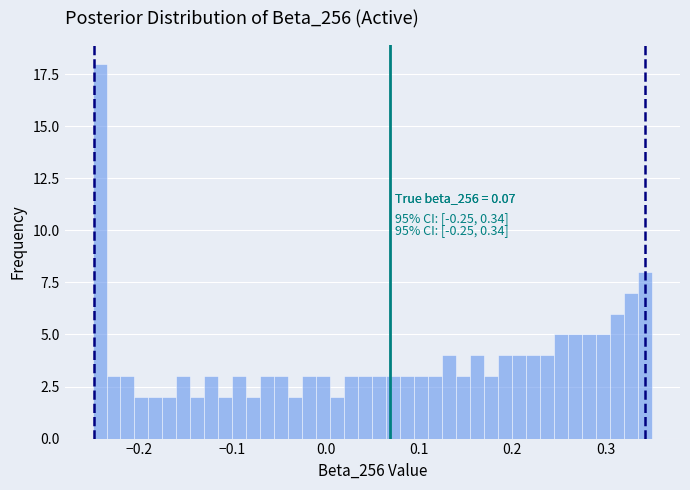

Around what value on the x-axis is the tallest bar? Give the approximate position of its centre, as read against the axis.

-0.24